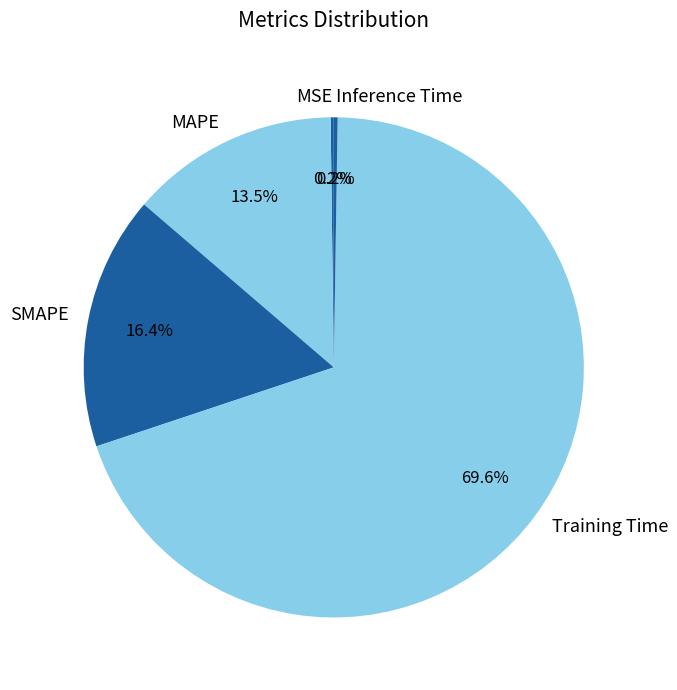

What is the largest slice in the pie chart?

Training Time